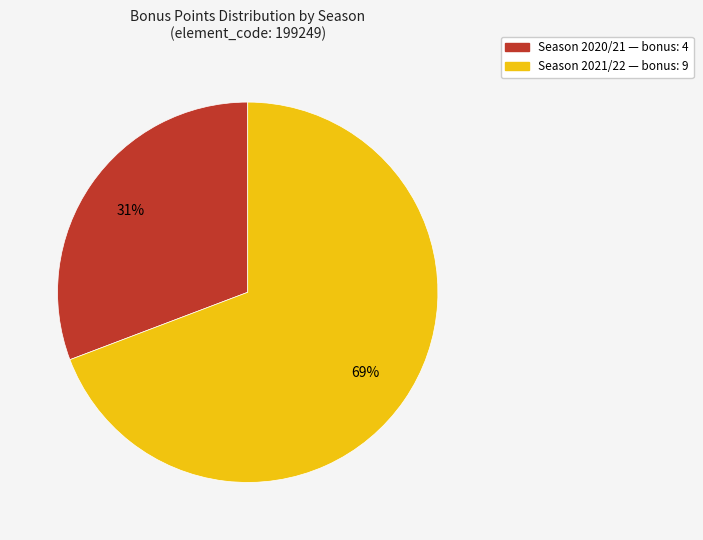

Does any single category account for the majority?

Yes